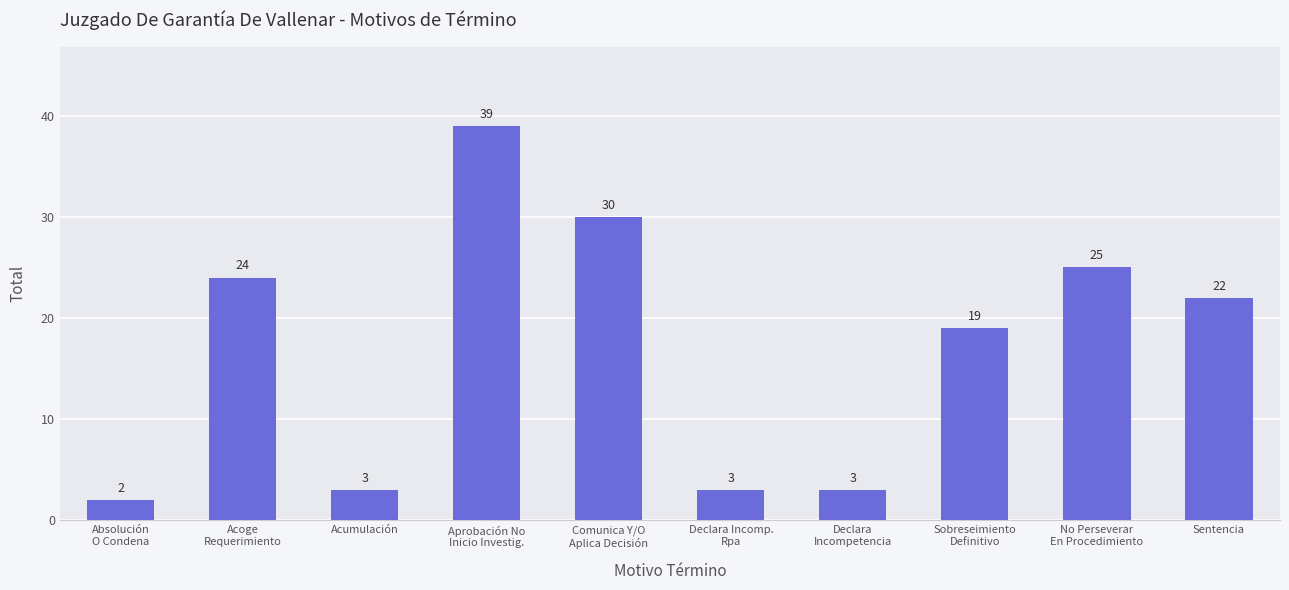

What is the sum of the values at Aprobación No
Inicio Investig. and Acumulación?

42